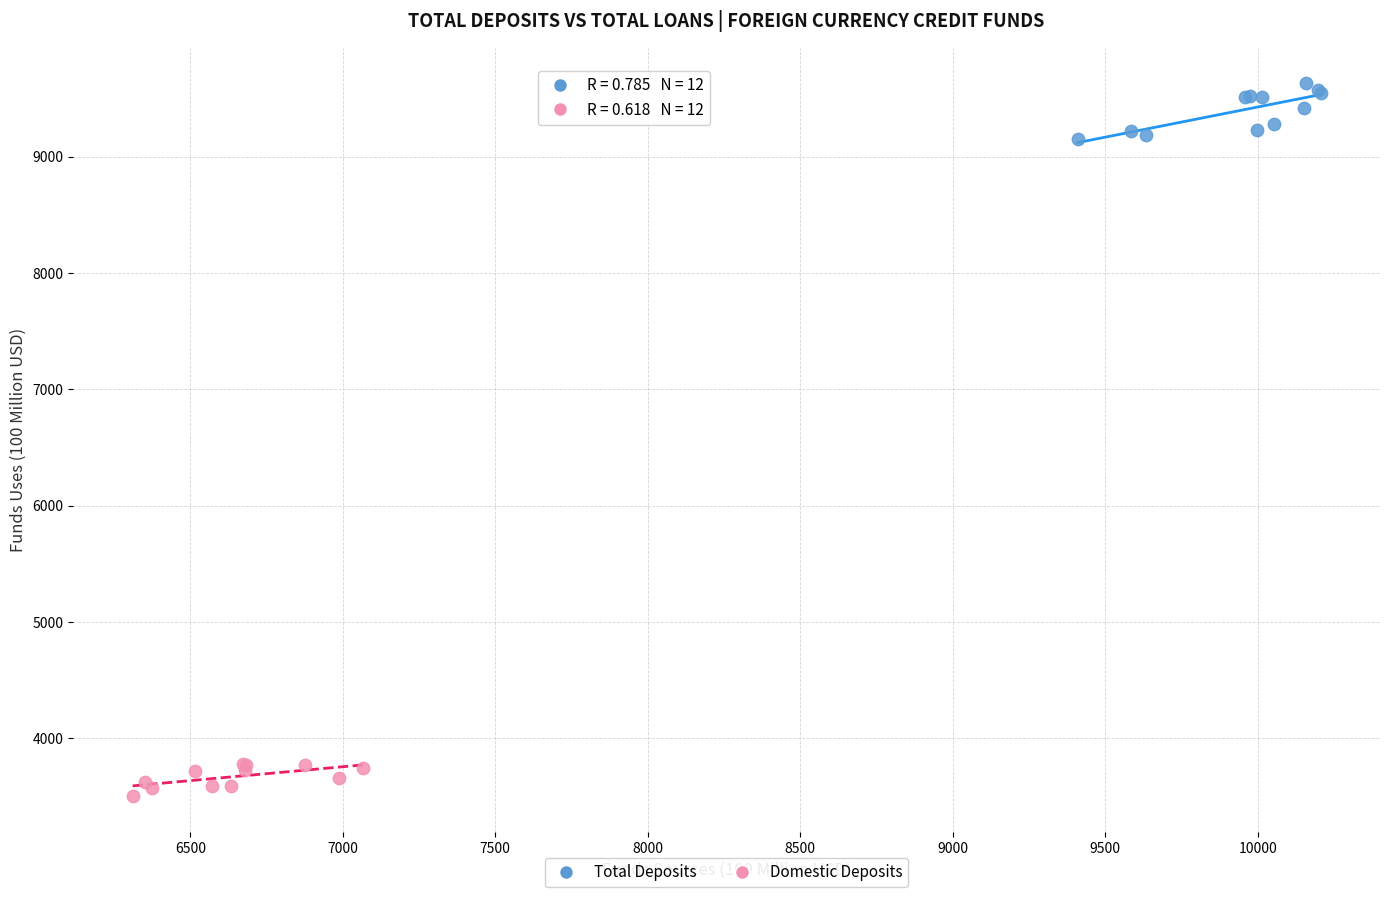

Which series has the widest spread of Y values?

Total Deposits